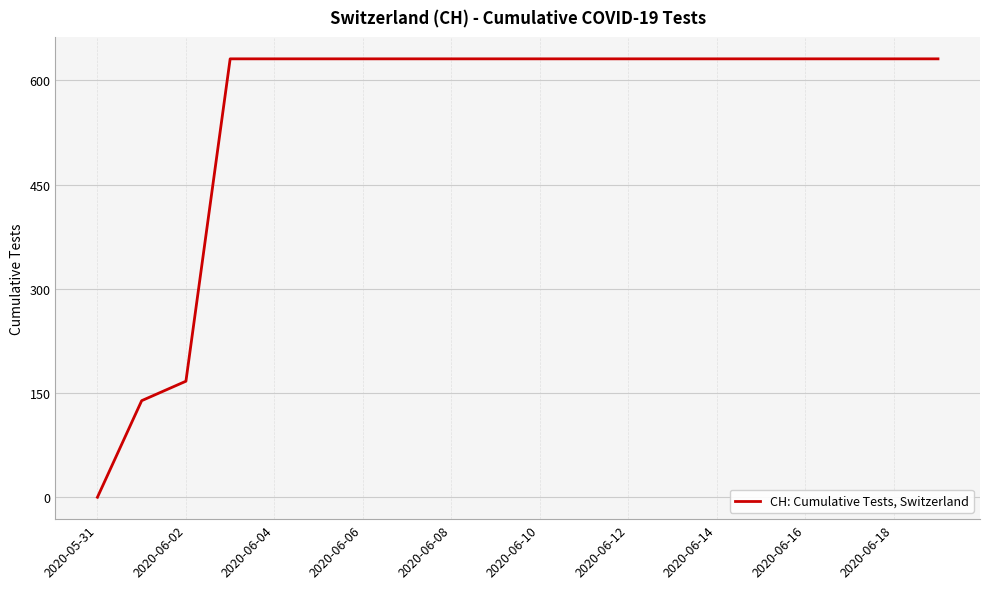

What is the difference between the maximum and minimum values?

631